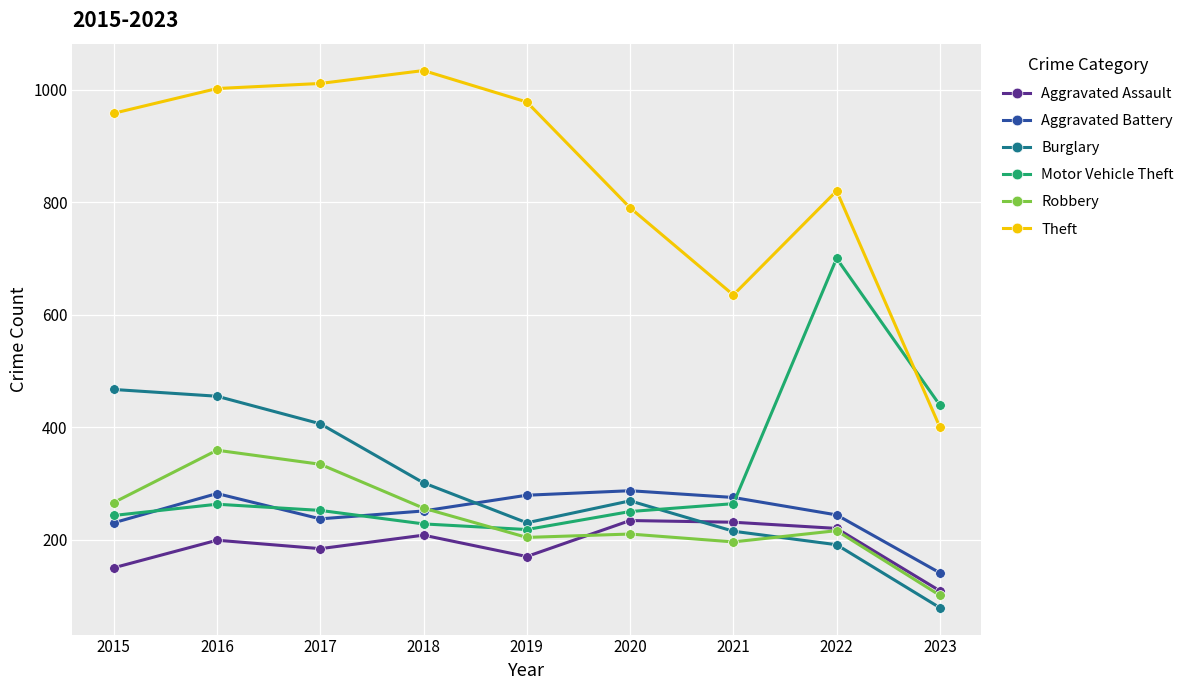

Does the chart display data point markers on the line(s)?

Yes